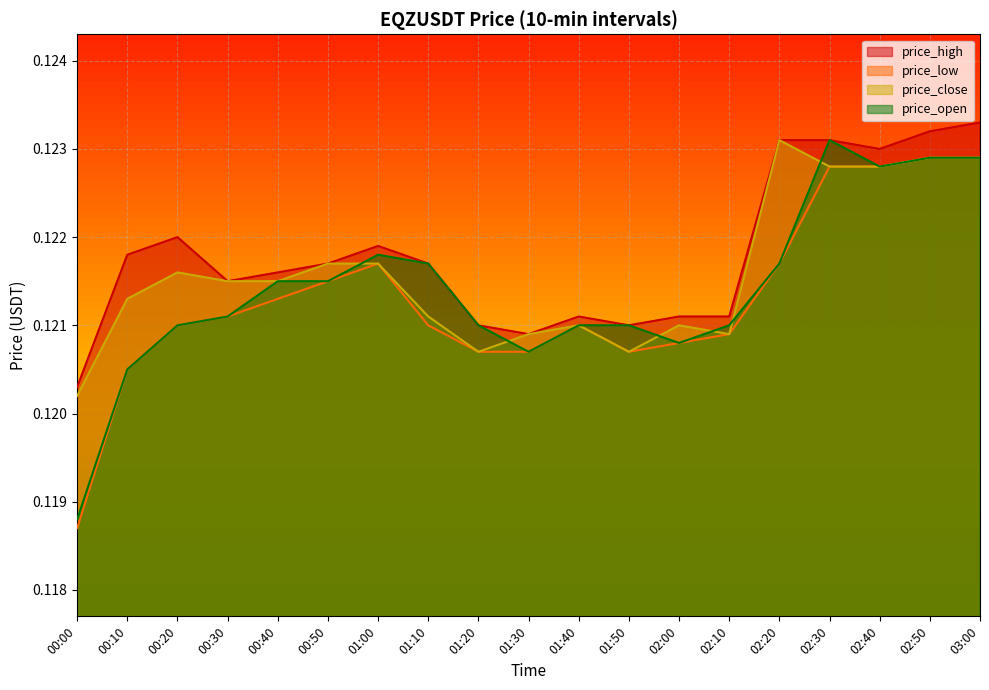

At how many categories does at least one series exceed 0?

19